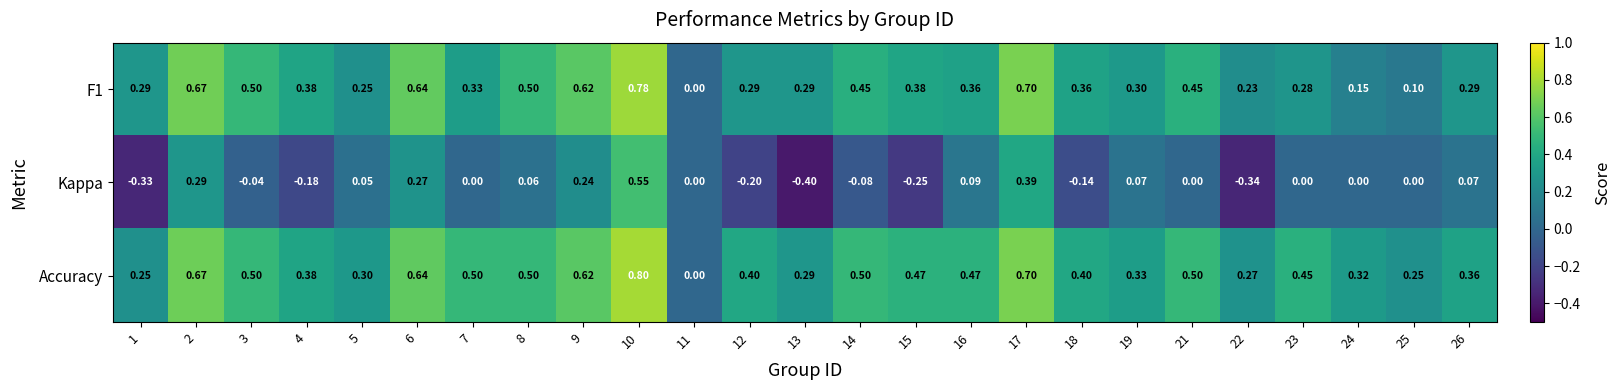

Which series has the largest total across all categories?

Accuracy